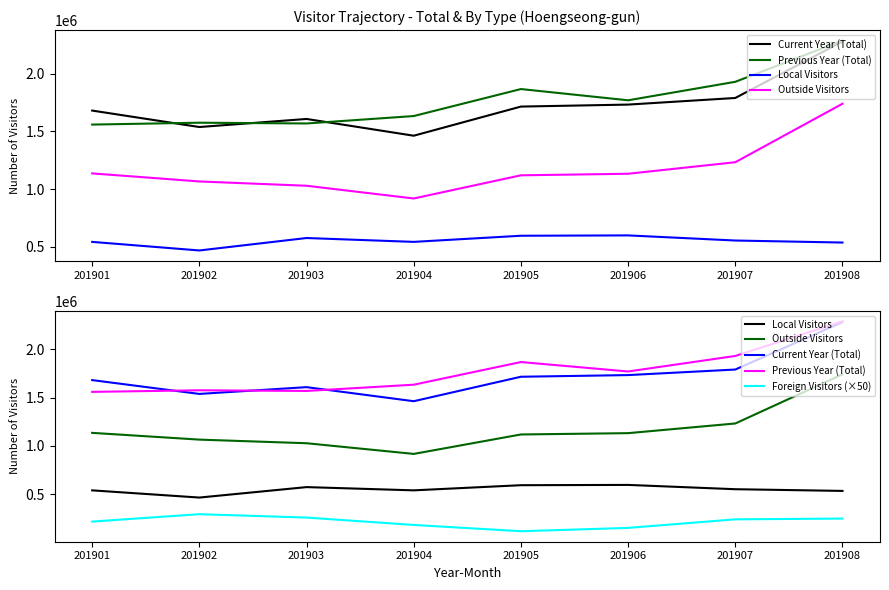

True or false: Foreign Visitors (×50) and Current Year (Total) cross at least once.

False